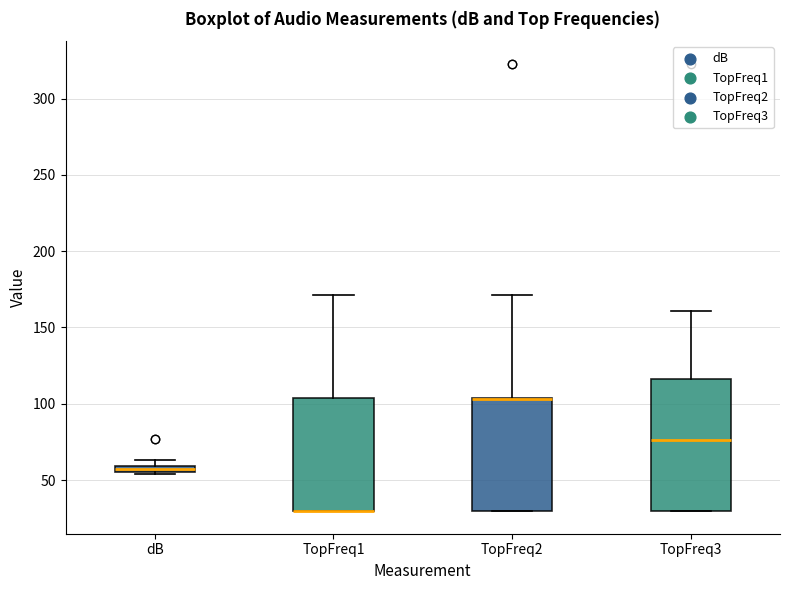

Which box is the tallest, from its lower edge to its upper edge?

TopFreq3